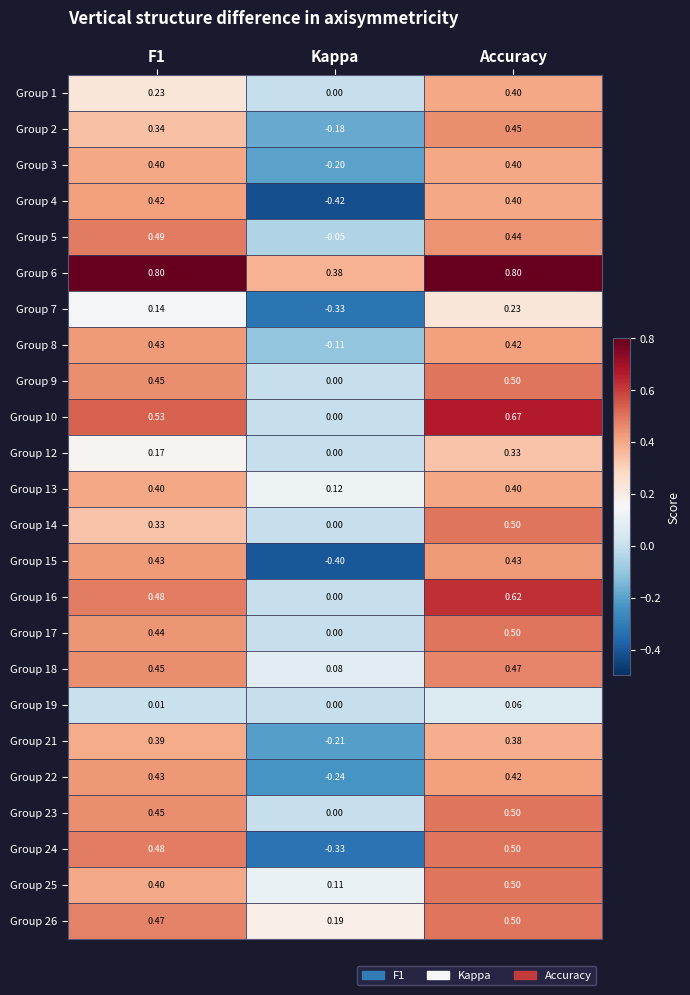

At how many categories does at least one series exceed 0?

3